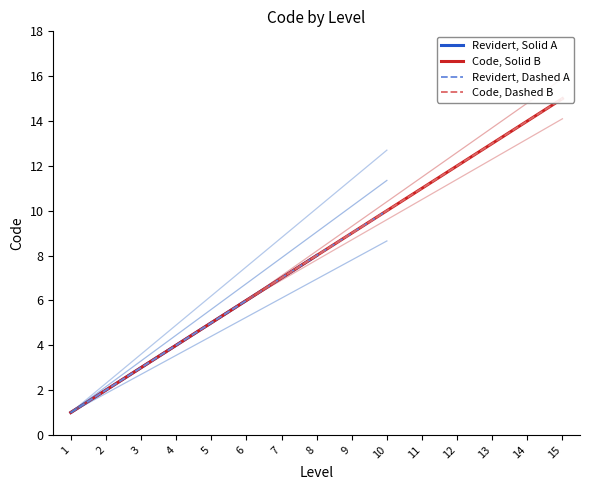

What is the highest value of the Revidert, Solid A series?

8